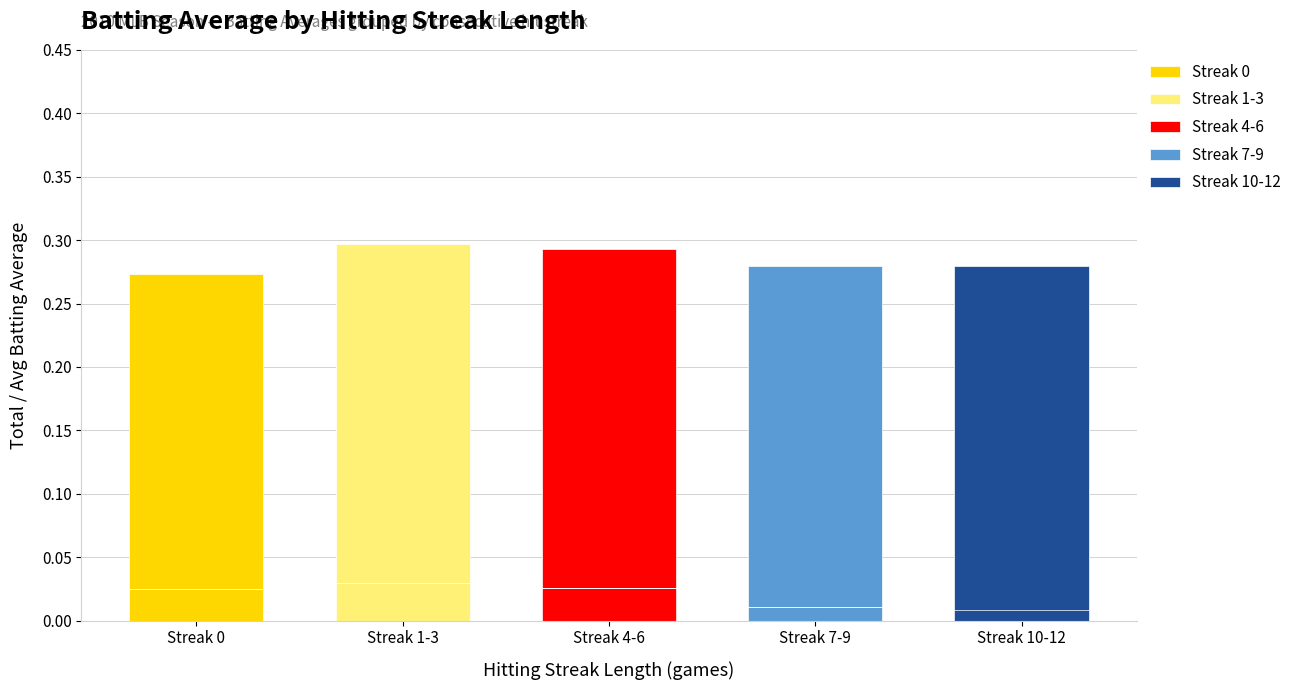

How many positive values does the Streak 10-12 series have?

1